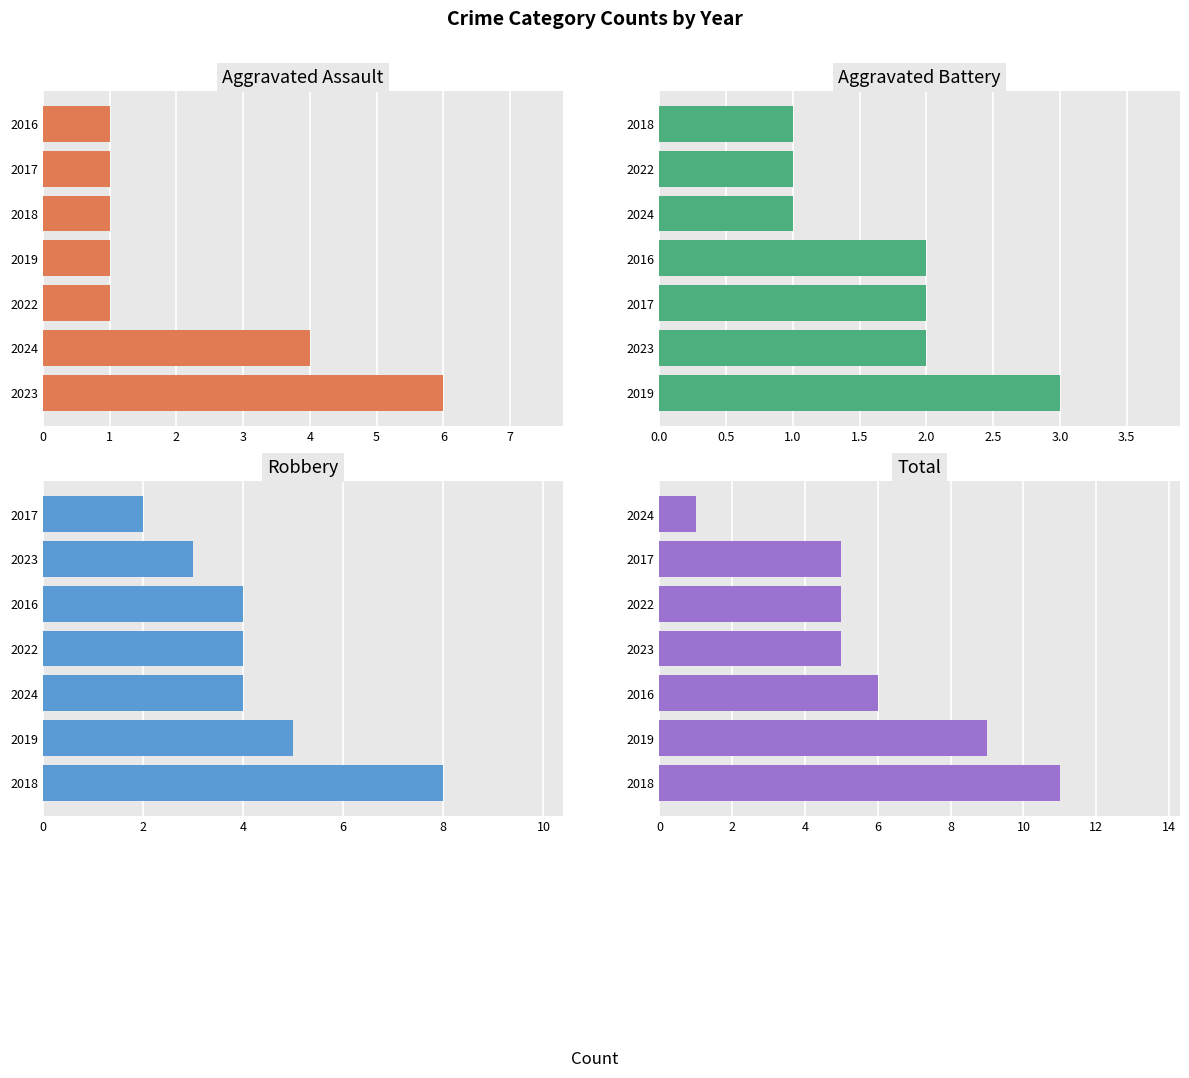

Reading left to right, transcribe all the data shown in this chart.

Aggravated Assault: 6	4	1	1	1	1	1
Aggravated Battery: 3	2	2	2	1	1	1
Robbery: 8	5	4	4	4	3	2
Total: 11	9	6	5	5	5	1